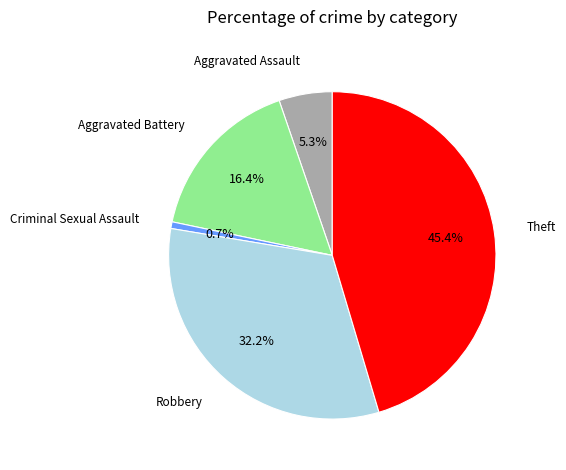

Approximately how many times larger is the value at Aggravated Assault compared to Theft?

0.1